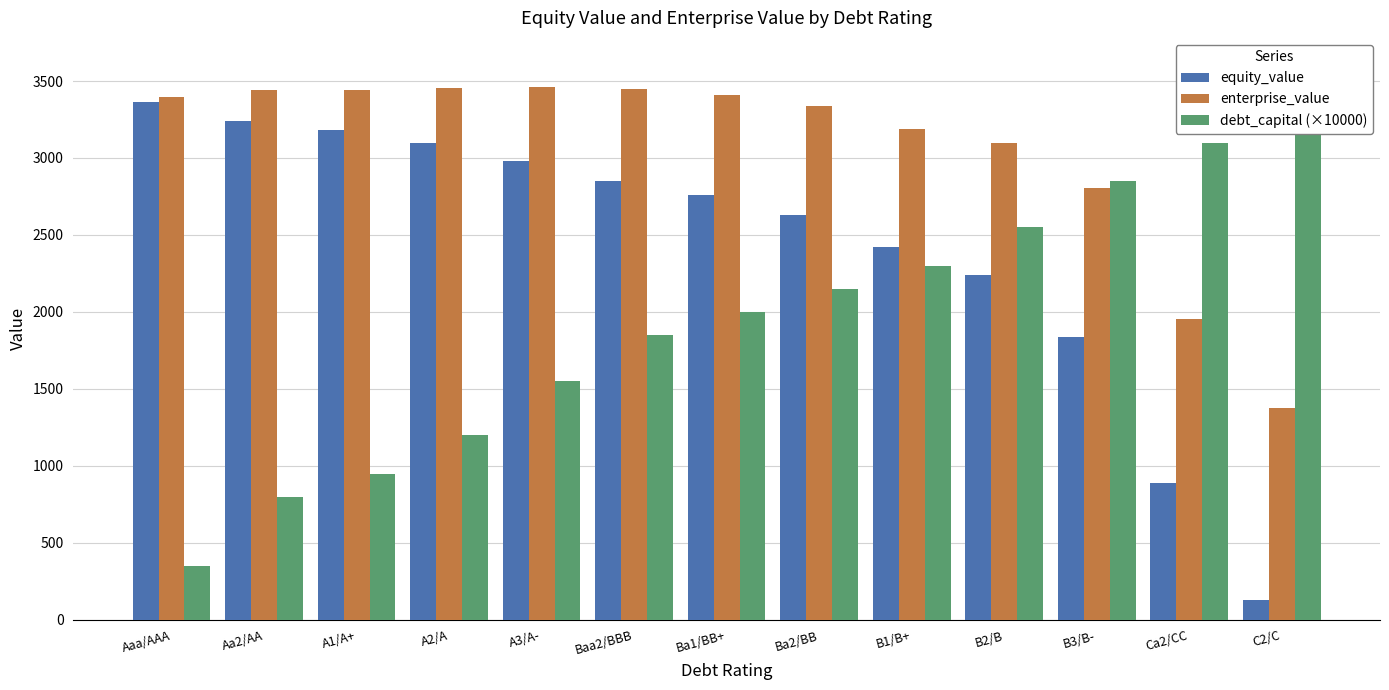

Read the debt_capital (×10000) value at Ca2/CC.

3100.0